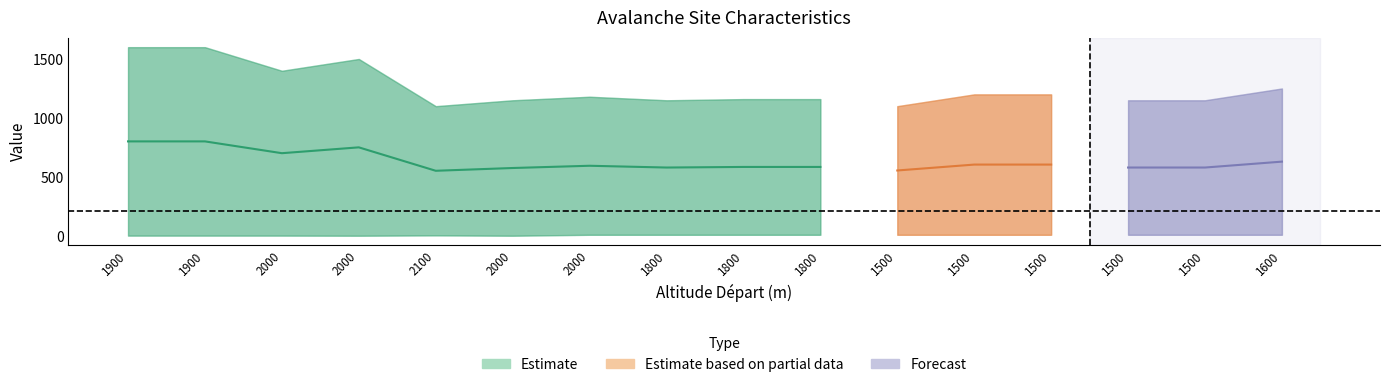

How many values in the Altitude arrivee series exceed 1180?

7